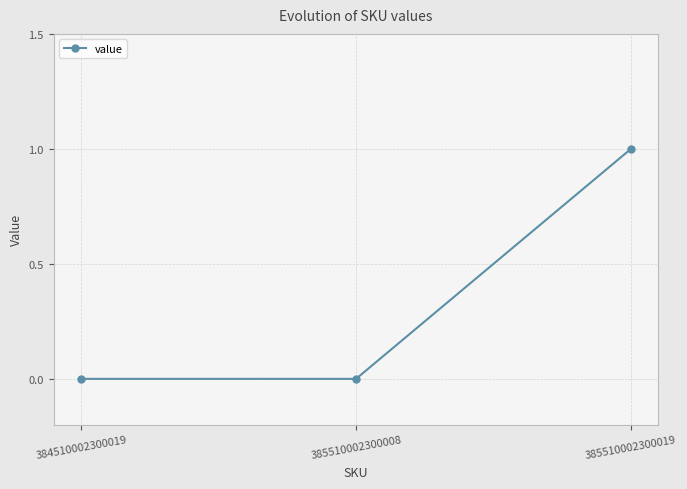

What is the sum of all values?

1